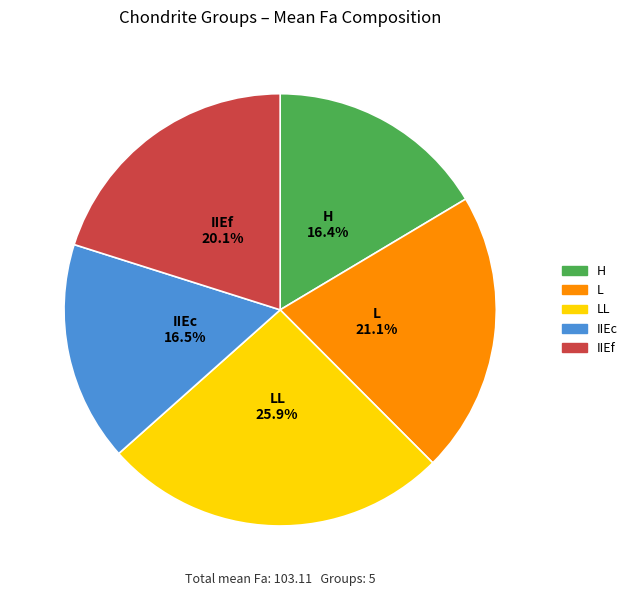

Is there any slice that represents more than half of the pie?

No